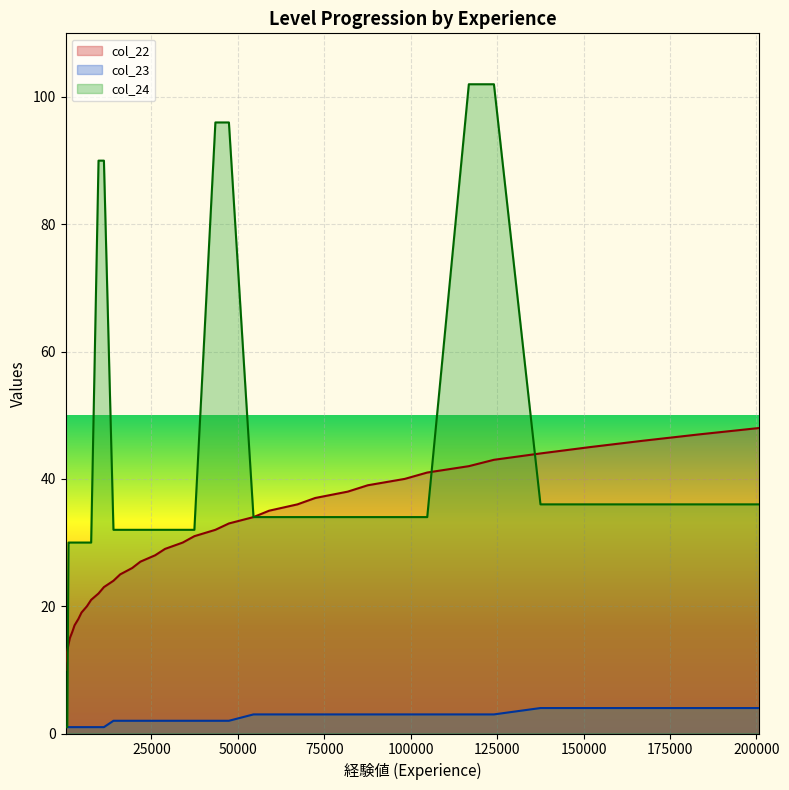

Where does the col_23 series first go above 2?

25